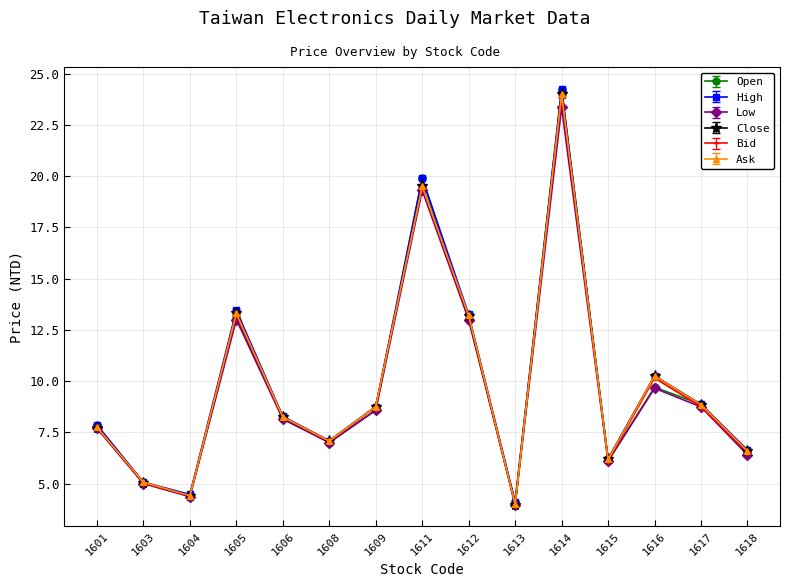

In Ask, how many points are lower than both neighbors (excluding endpoints)?

4